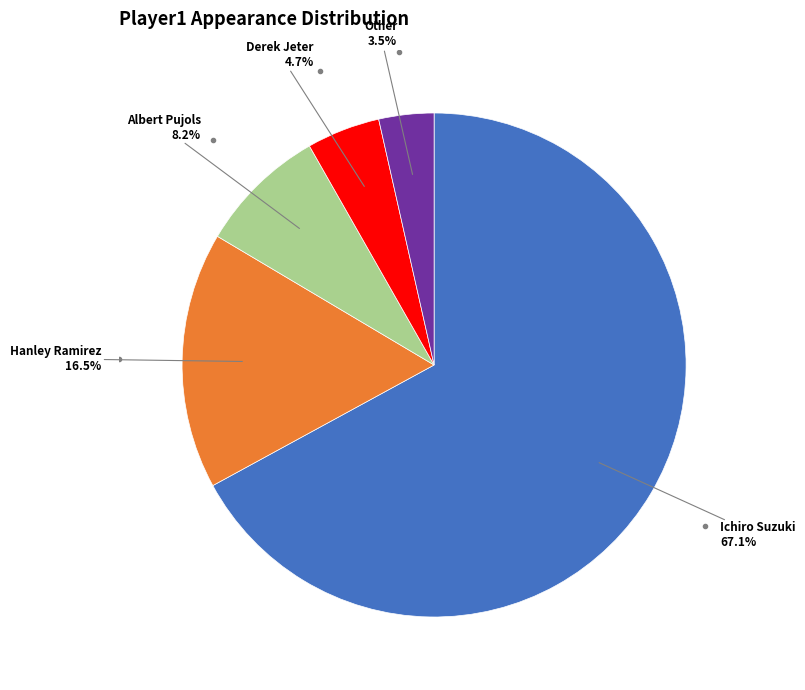

Does any single category account for the majority?

Yes